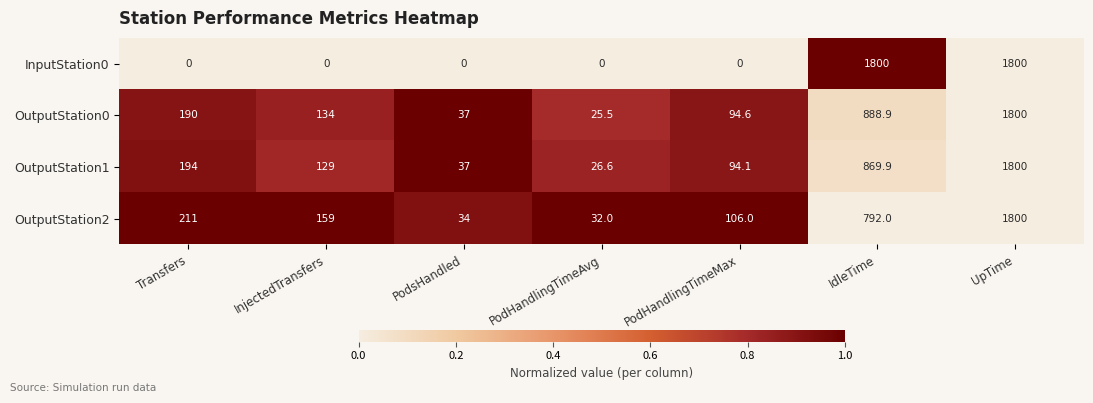

At which label is OutputStation2 closest to 916?

IdleTime